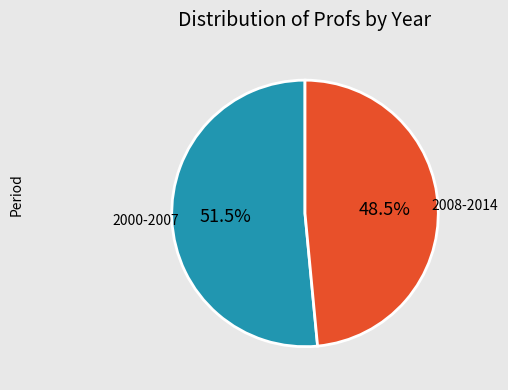

Rank the categories by value from lowest to highest.

2008-2014, 2000-2007